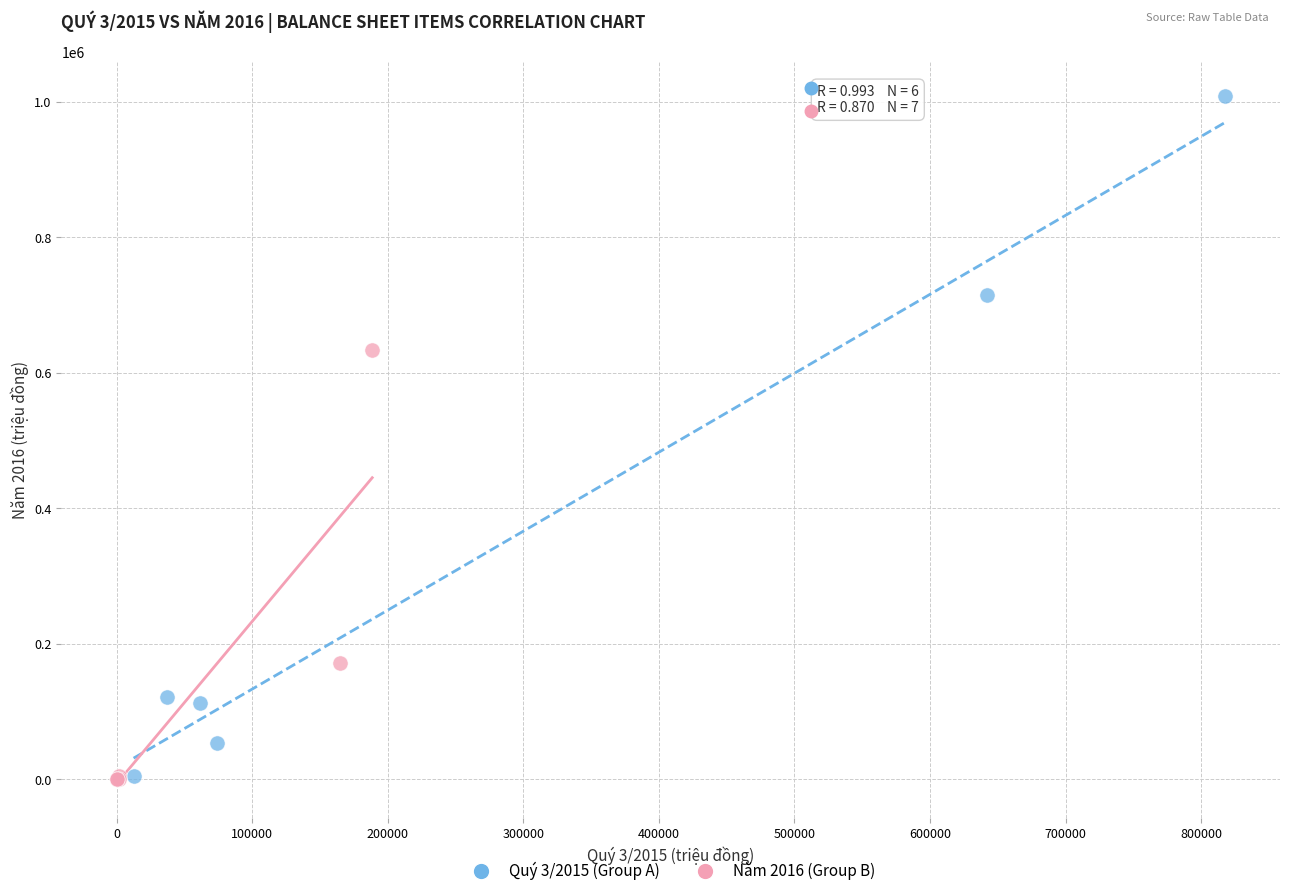

Which series has the widest spread of Y values?

Quý 3/2015 (Group A)